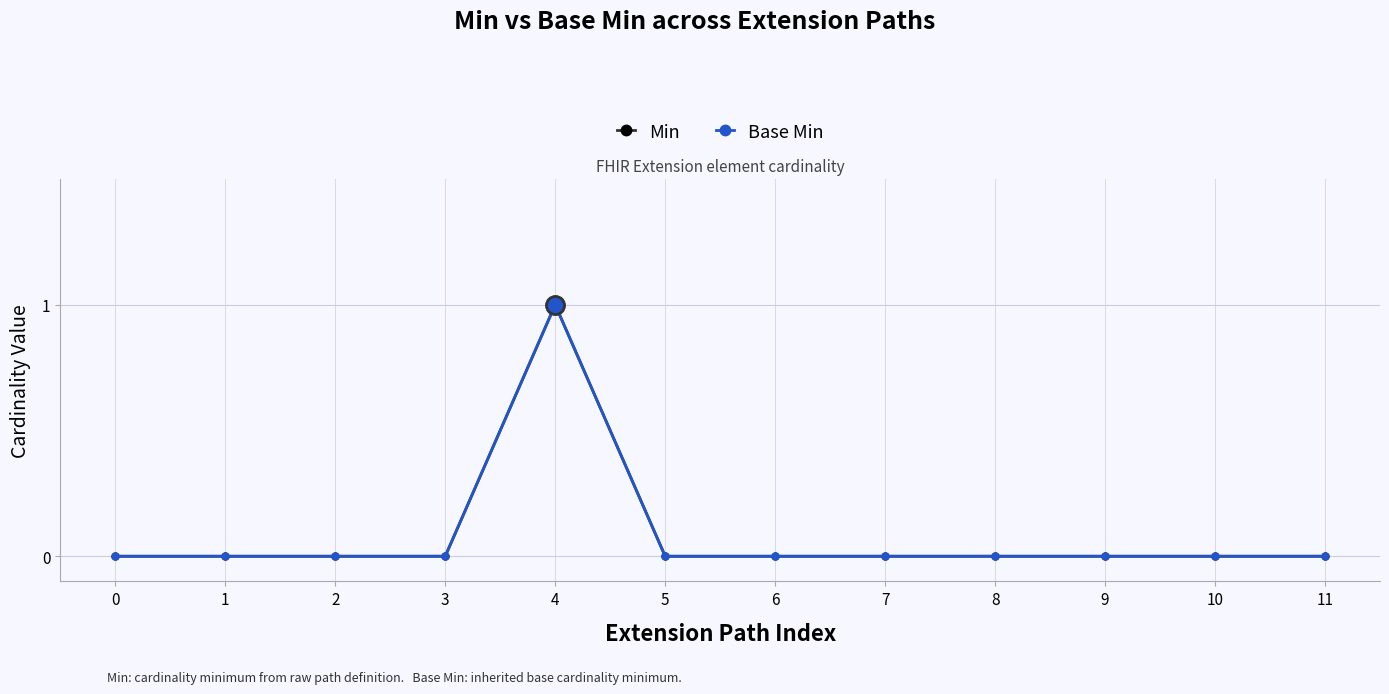

Is this an area chart (filled region under the line)?

No